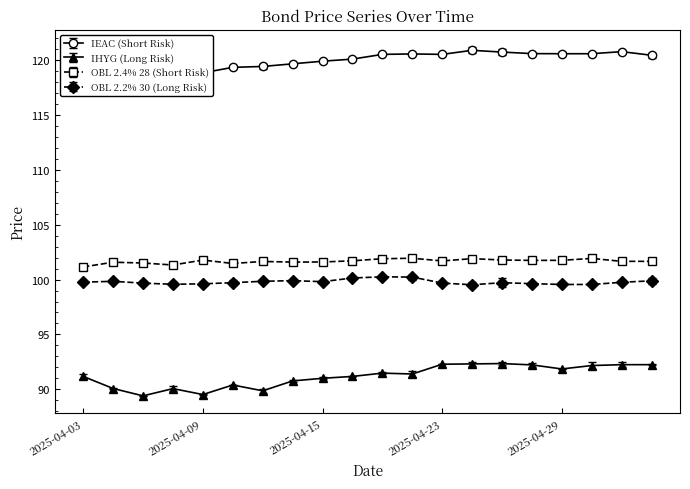

What is the total value across all series at 2025-04-24?

414.6